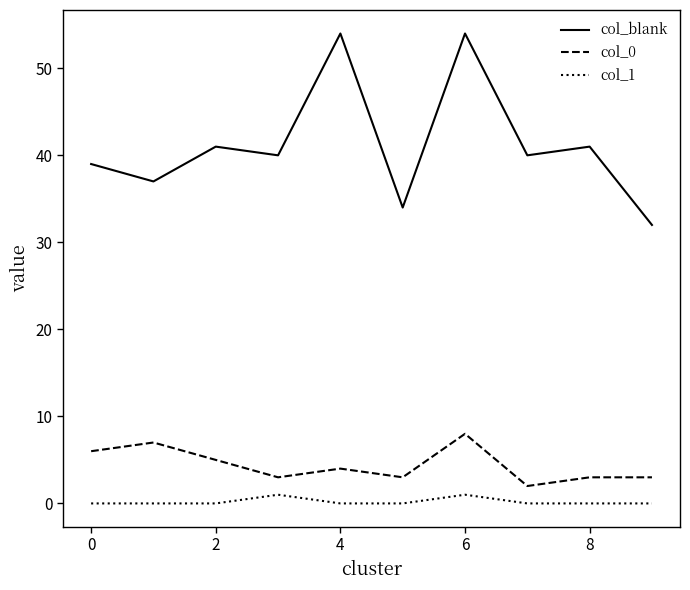

List the series in order of their peak value, highest first.

col_blank, col_0, col_1